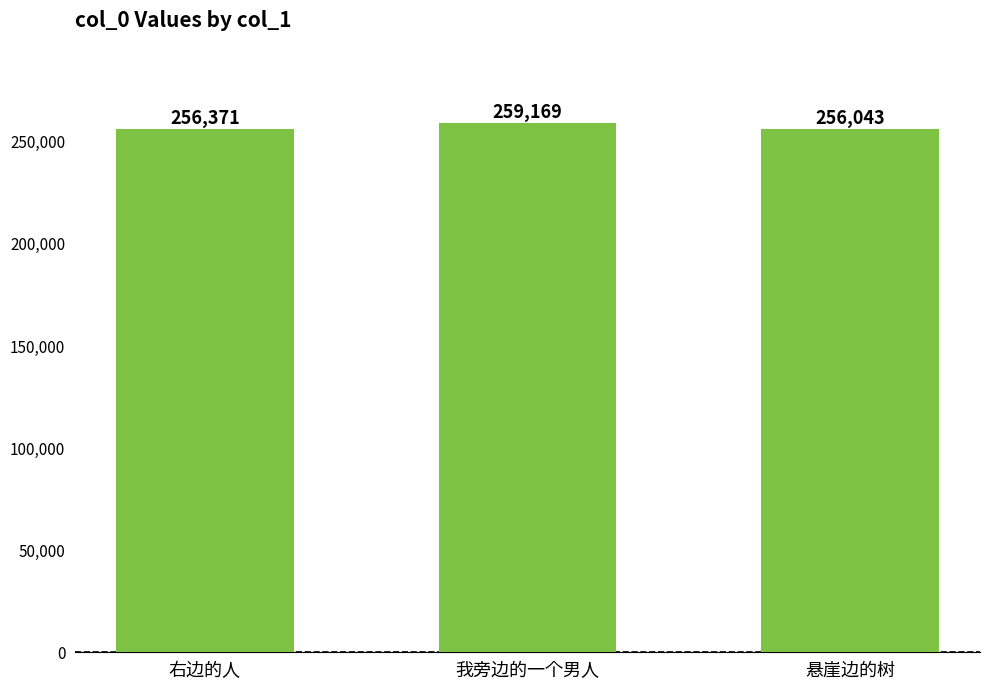

Which has a higher value, 我旁边的一个男人 or 右边的人?

我旁边的一个男人